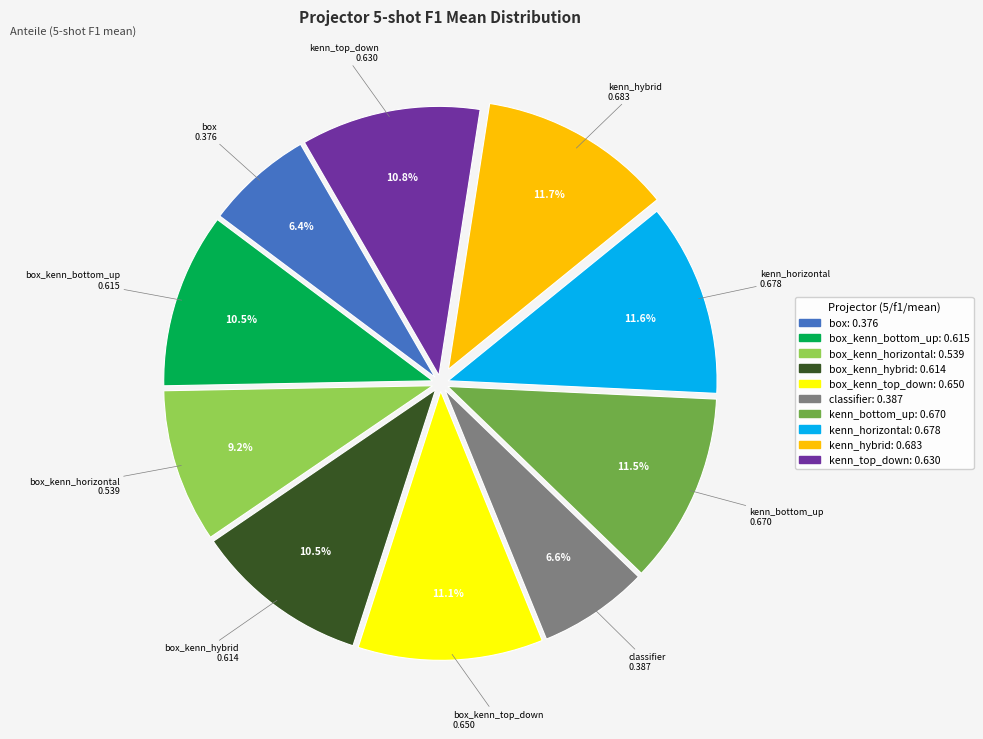

Is there any slice that represents more than half of the pie?

No